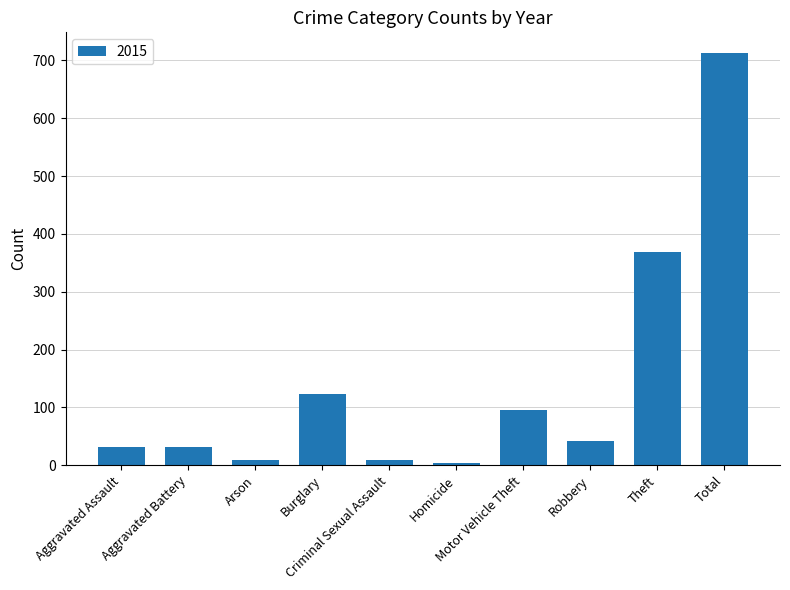

What is the greatest value displayed?

713